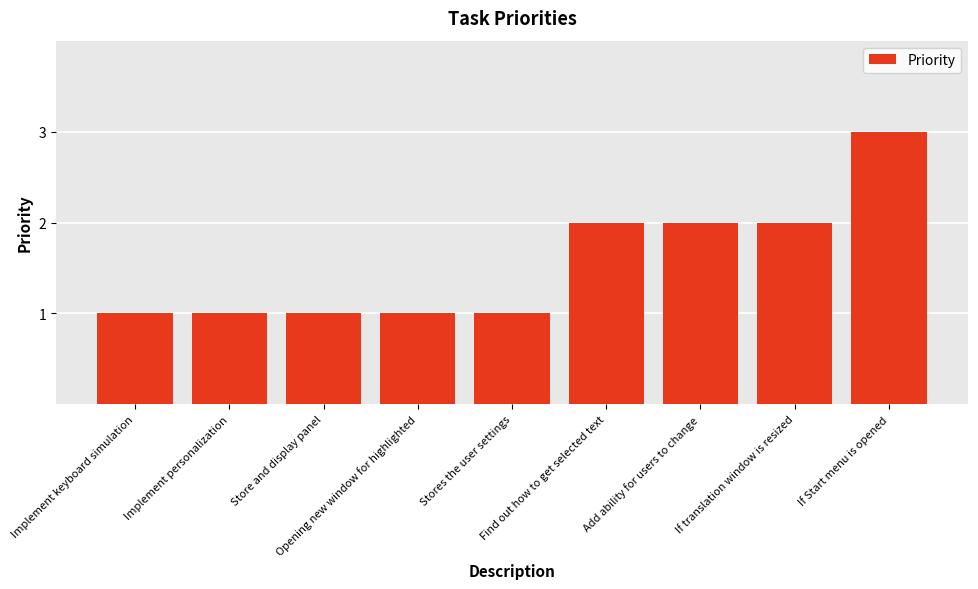

What is the value of the 4th bar from the left?

1